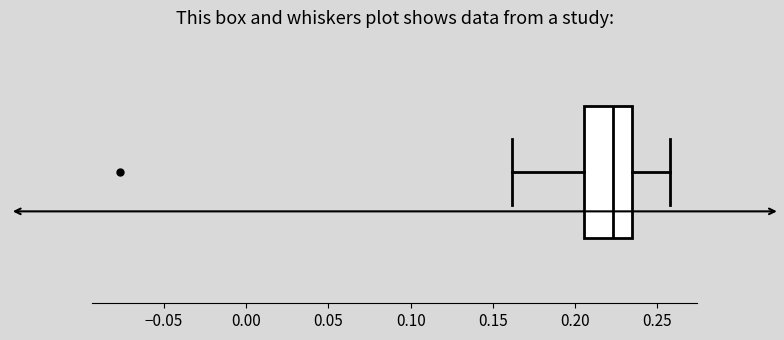

Where does the median line of the box sit on the x-axis? The values are not printed on the chart, so give them approximately, as read against the axis.

0.225